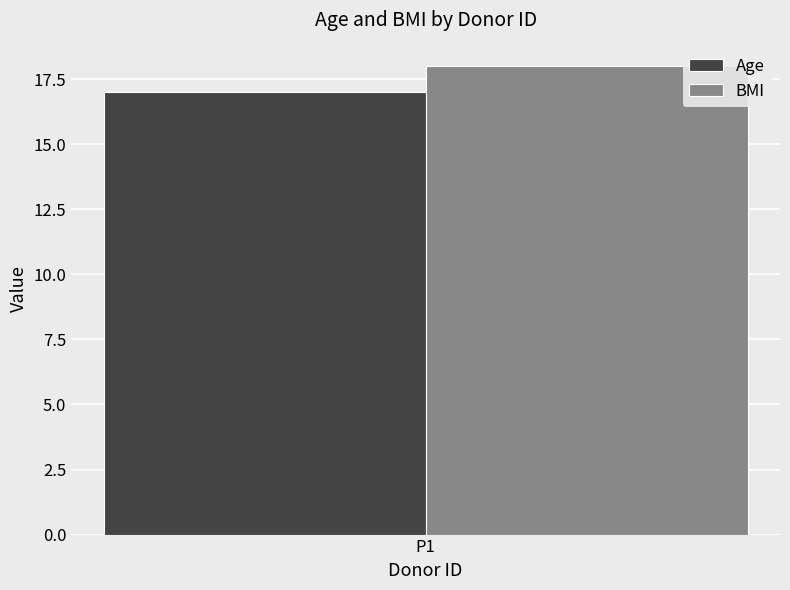

Is it true that Age equals 5 at P1?

False